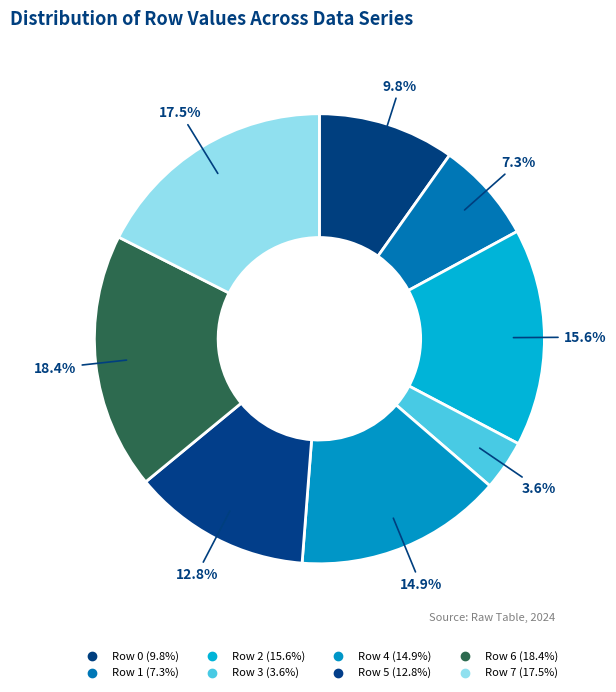

Which slice is the smallest?

Row 3